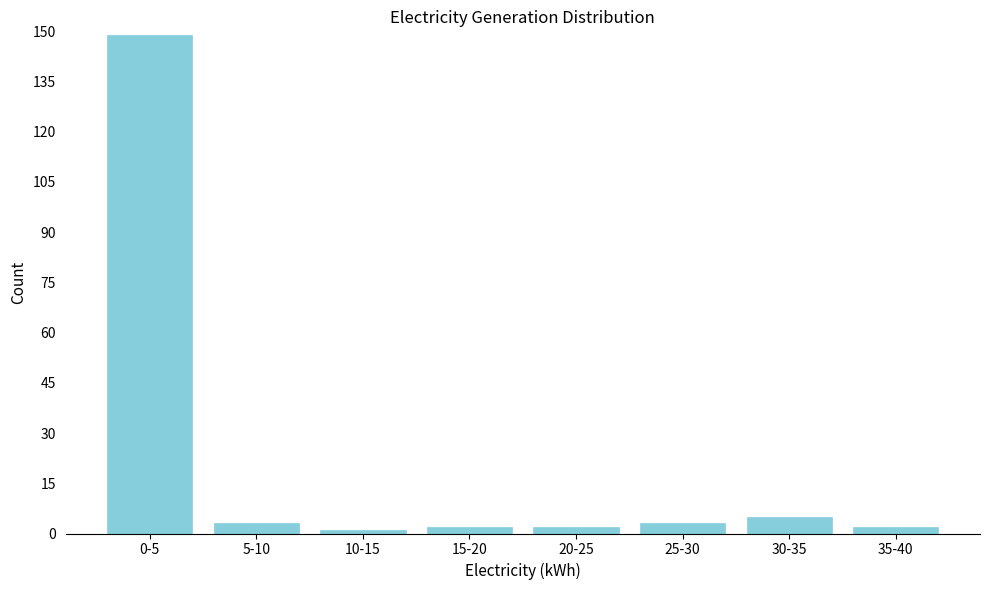

Reading left to right, transcribe all the data shown in this chart.

149	3	1	2	2	3	5	2